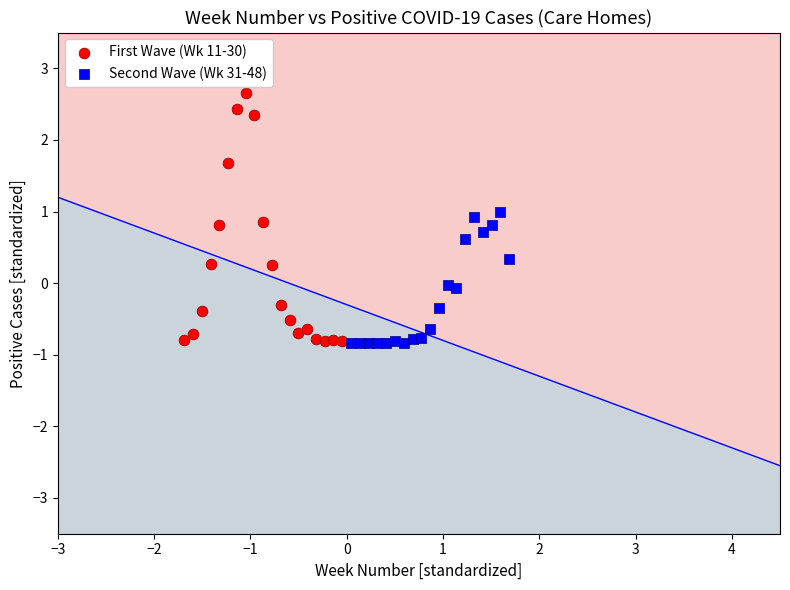

Which series has the widest spread of Y values?

First Wave (Wk 11-30)